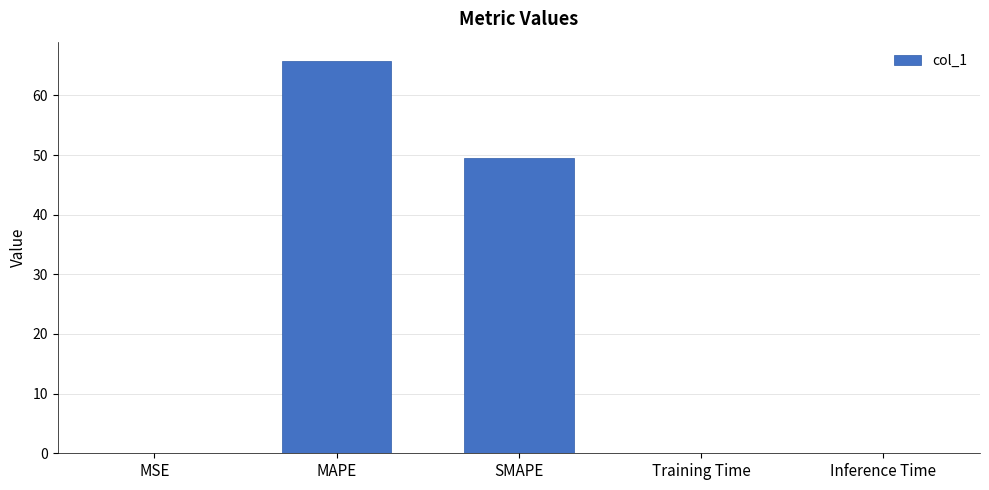

Count the number of data series in this chart.

1